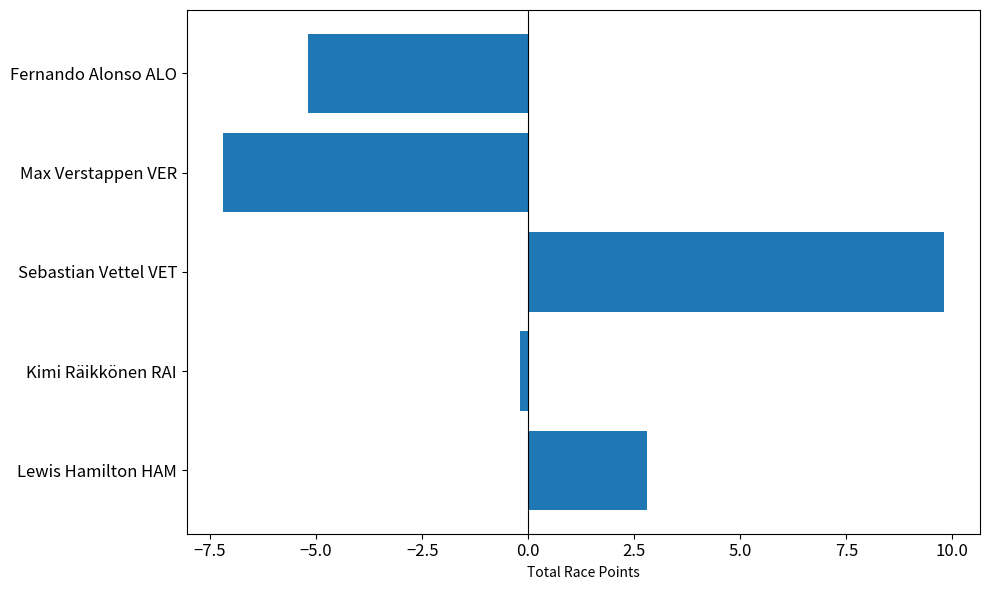

Rank the categories by value from lowest to highest.

Max Verstappen VER, Fernando Alonso ALO, Kimi Räikkönen RAI, Lewis Hamilton HAM, Sebastian Vettel VET